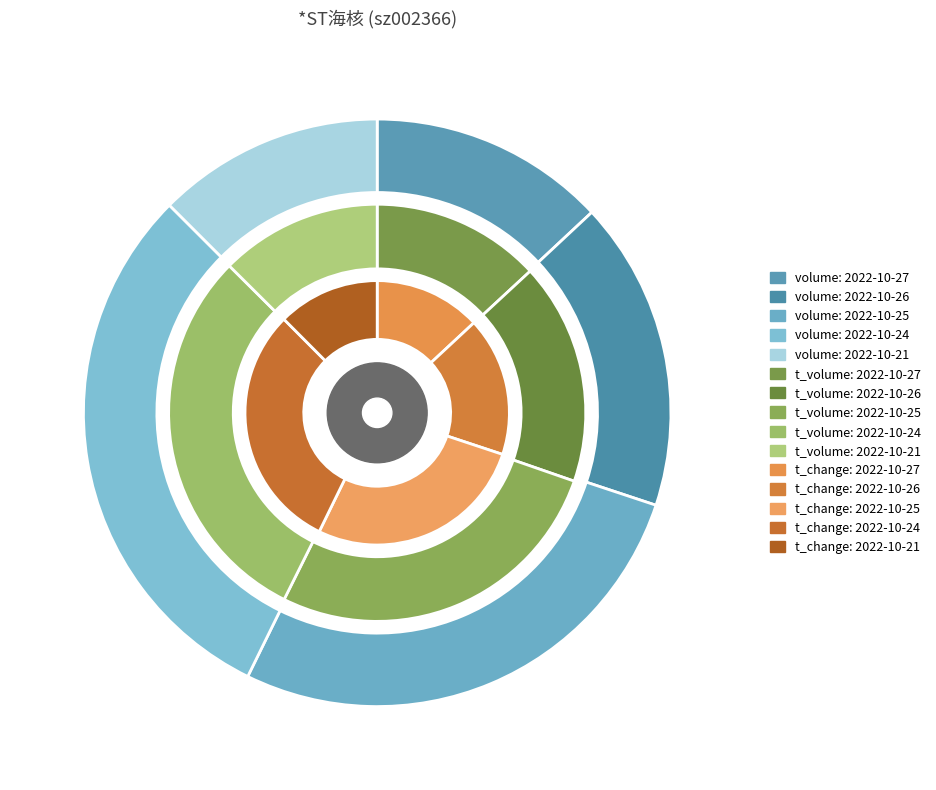

Rank the series at 2022-10-26 from lowest to highest value.

t_change, t_volume, volume